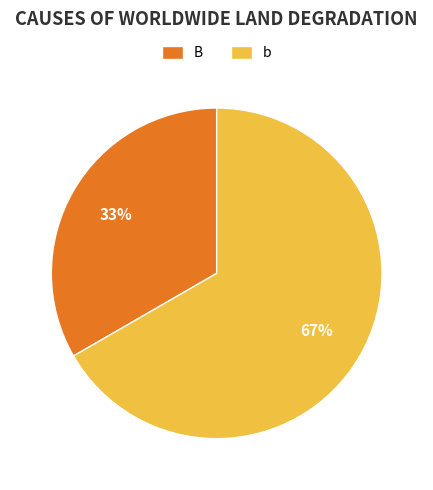

Is it true that B is 33% of the pie?

True